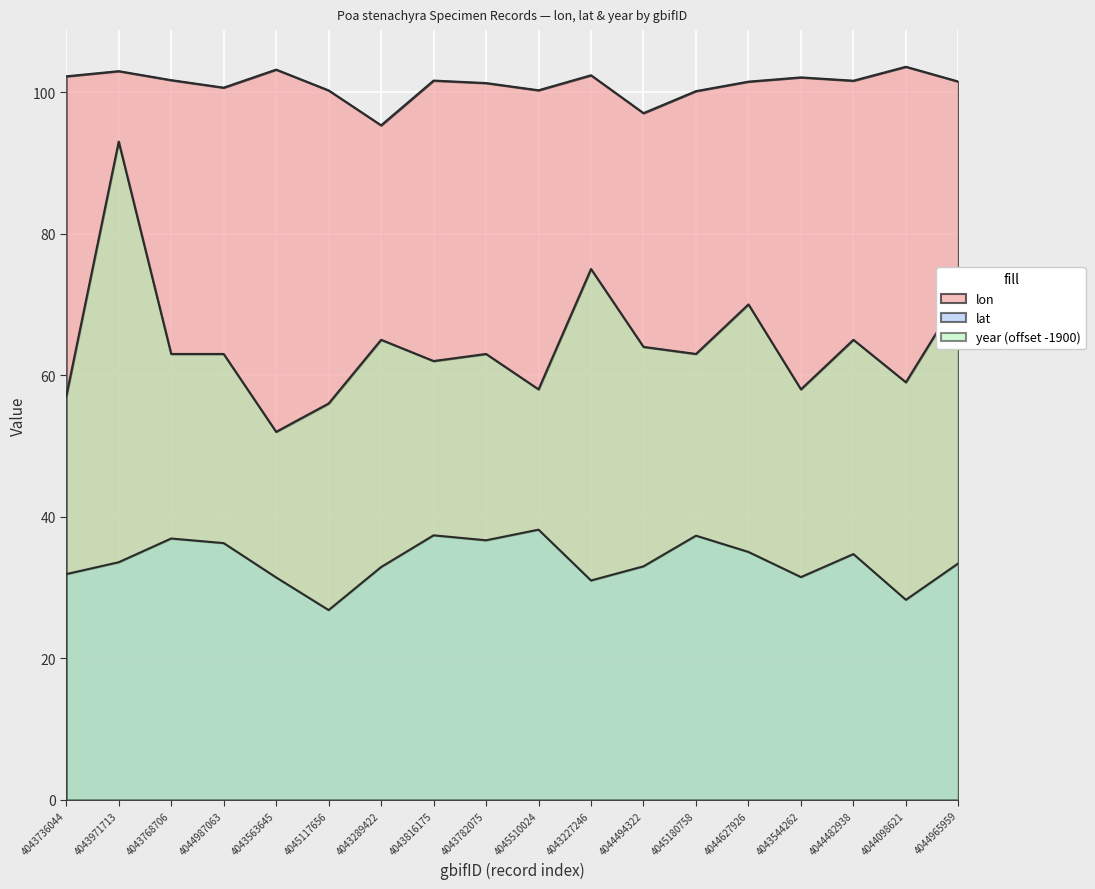

Where is year nearest to the value 72?

4044965959